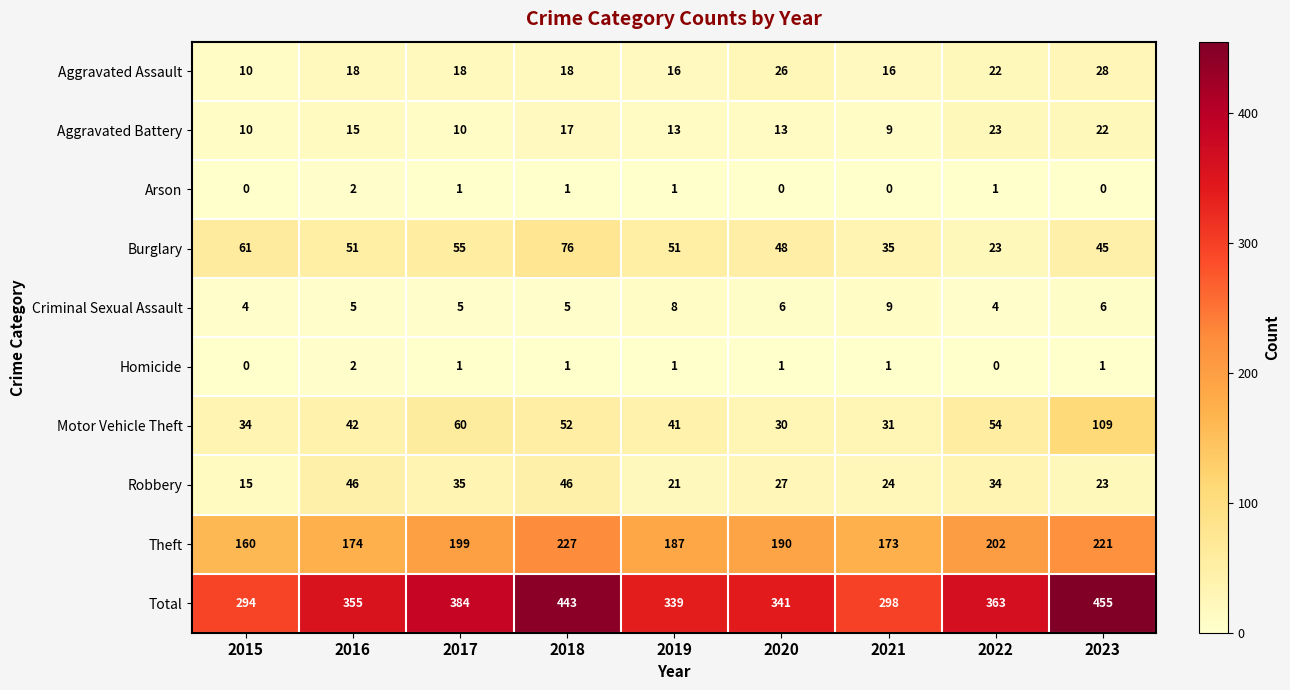

What is the difference between the highest and lowest values at 2023?

455